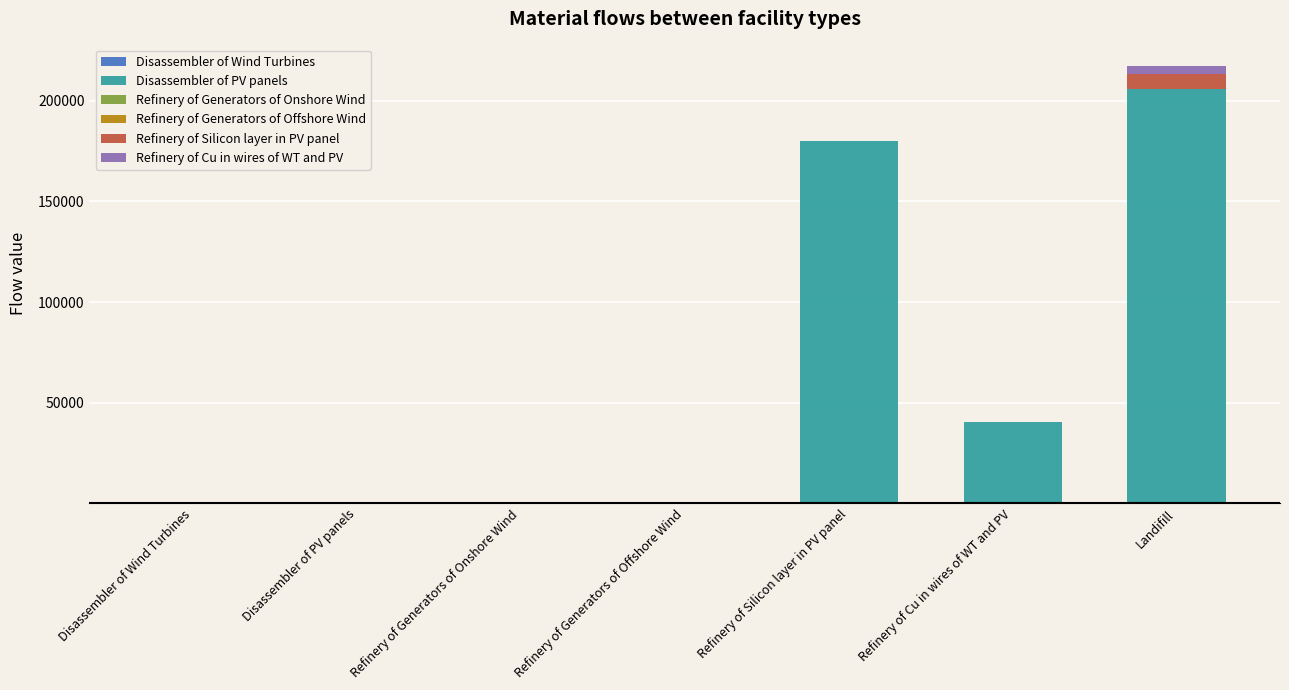

What is the total value across all series at Refinery of Silicon layer in PV panel?

180138.6